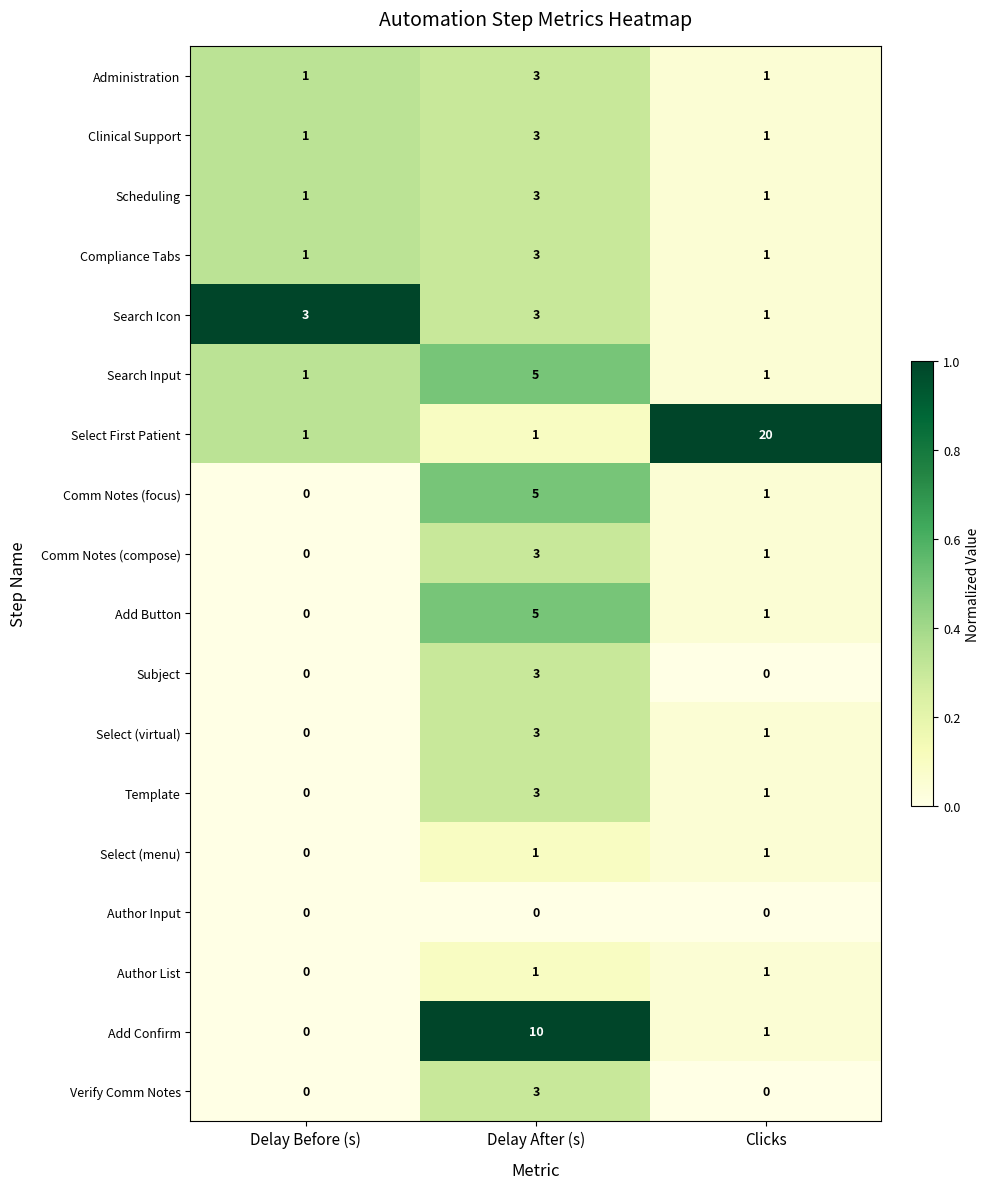

Rank the categories by Add Confirm value from highest to lowest.

Delay After (s), Clicks, Delay Before (s)